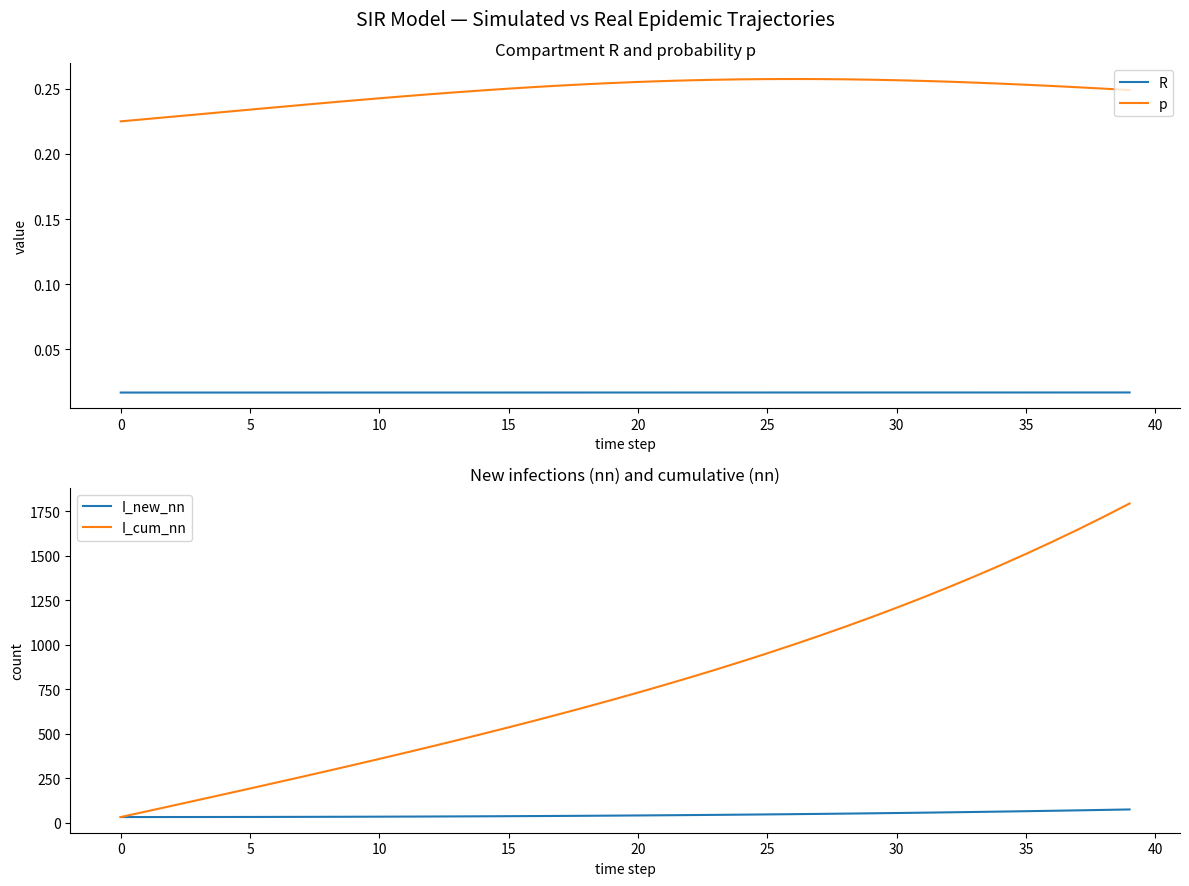

How many data points in I_cum_nn are less than 731?

20